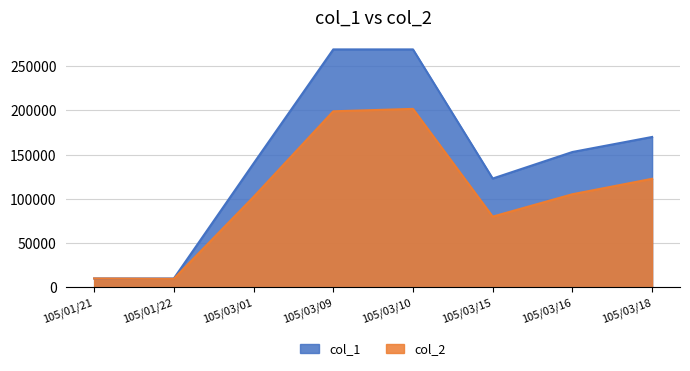

What is the total value across all series at 105/03/16?

258240